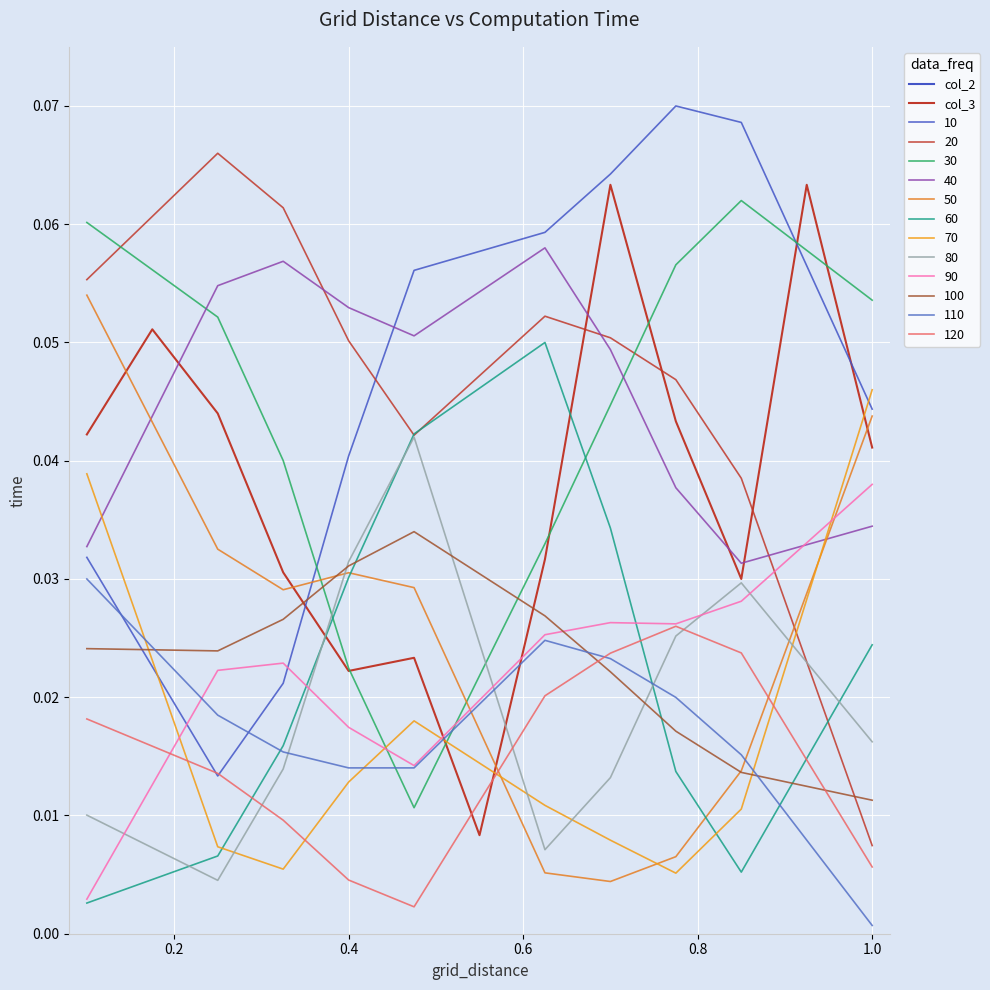

What is the difference between the maximum and minimum values in the col_2 series?

0.5